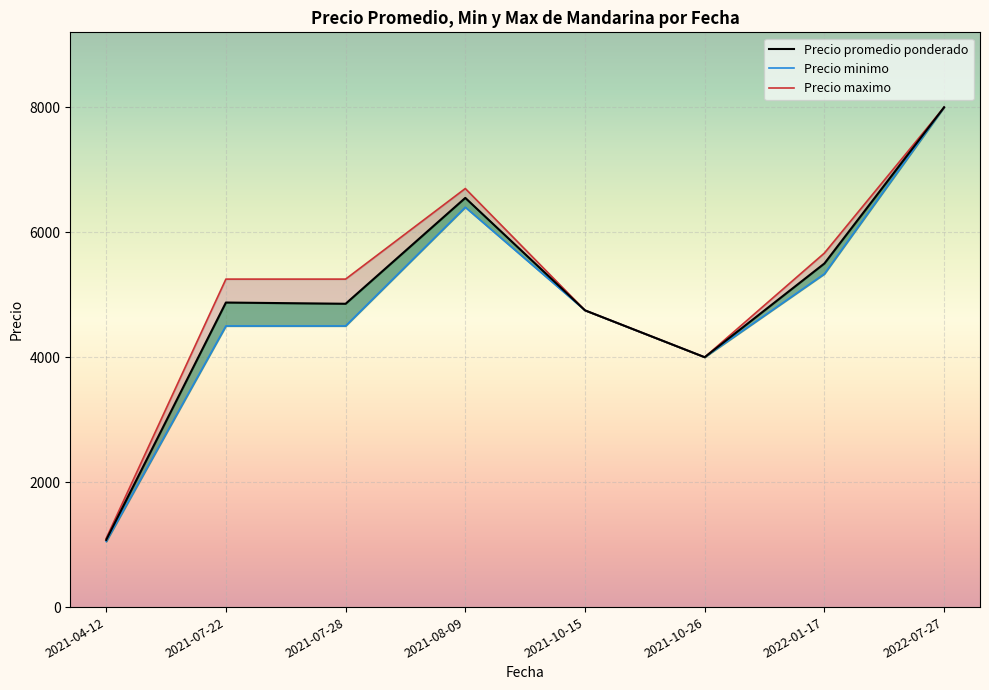

What are all the series names shown in the legend?

Precio promedio ponderado, Precio minimo, Precio maximo